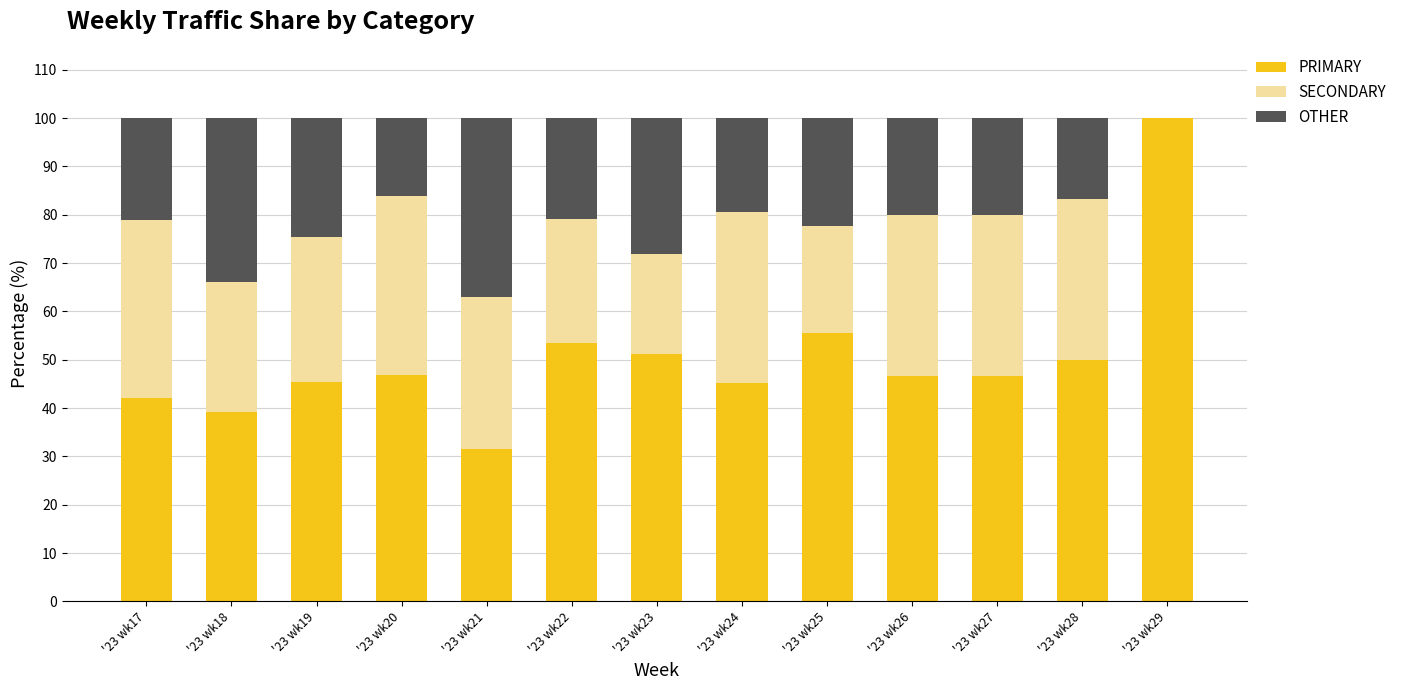

What is the approximate value of PRIMARY at '23 wk24?

45.2